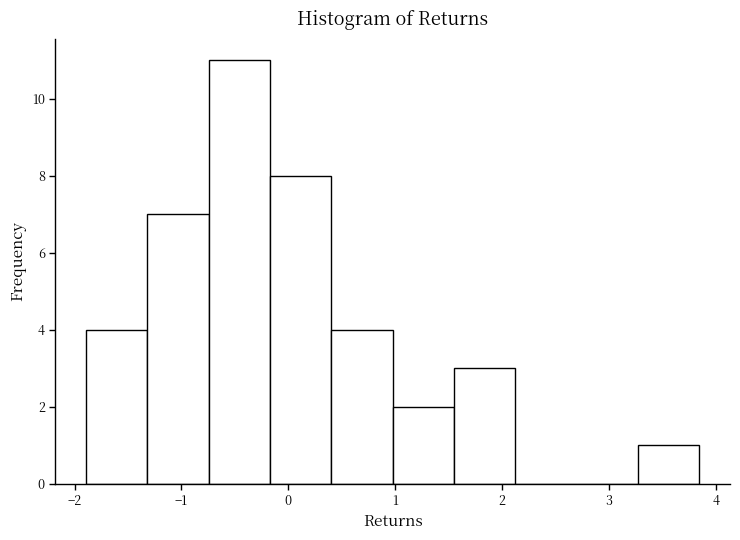

Reading left to right, list every bar in this chart as the range it spans on the x-axis followed by its height. Neither the bar edges nor the heights are printed on the chart, so give them approximately, as read against the axes.

-1.9 to -1.3: 4
-1.3 to -0.7: 7
-0.7 to -0.2: 11
-0.2 to 0.4: 8
0.4 to 1.0: 4
1.0 to 1.5: 2
1.5 to 2.1: 3
2.1 to 2.7: 0
2.7 to 3.3: 0
3.3 to 3.8: 1